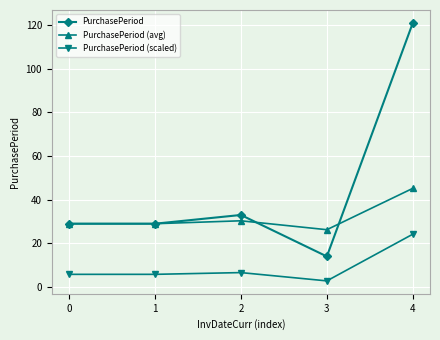

Where is PurchasePeriod nearest to the value 67?

2